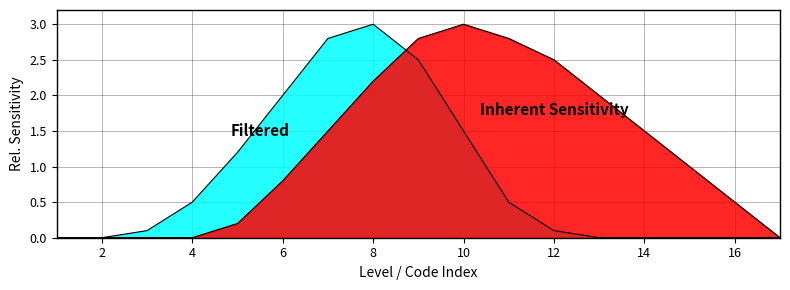

Which label corresponds to the largest value in the chart?

8